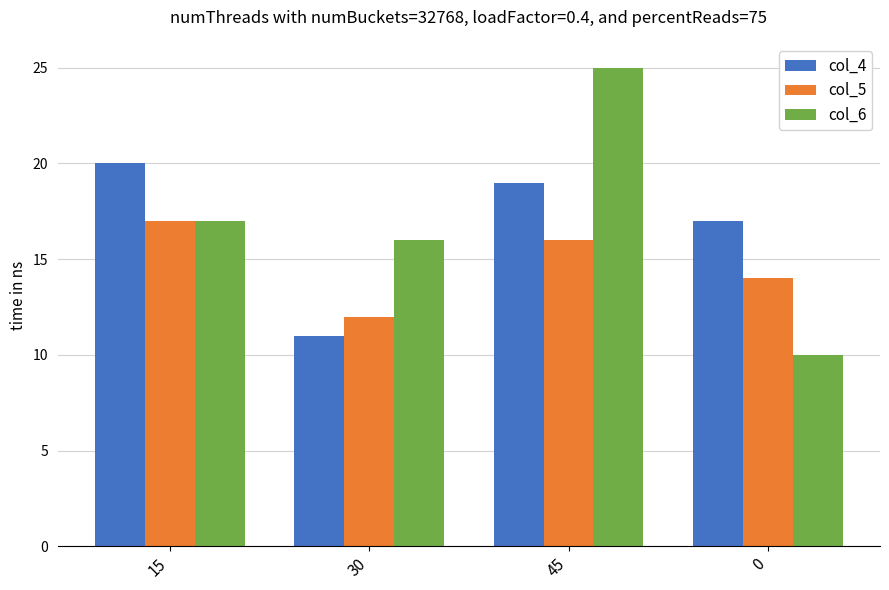

Is the value of col_4 at 30 greater than the value of col_6 at 30?

No